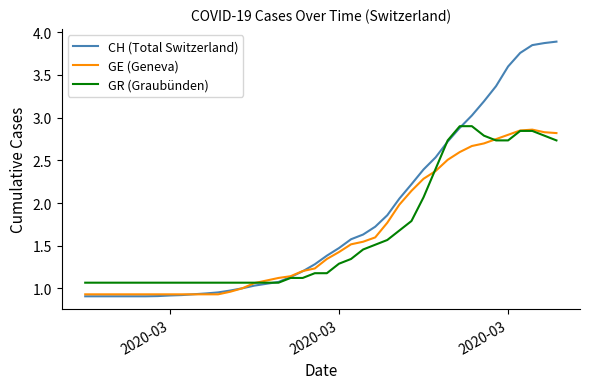

Which series has the widest spread of values?

CH (Total Switzerland)